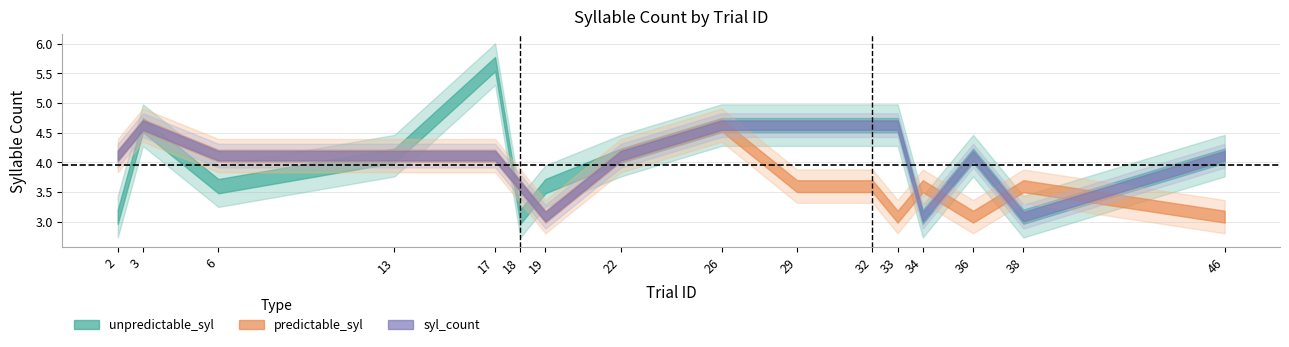

Does the chart display data point markers on the line(s)?

No